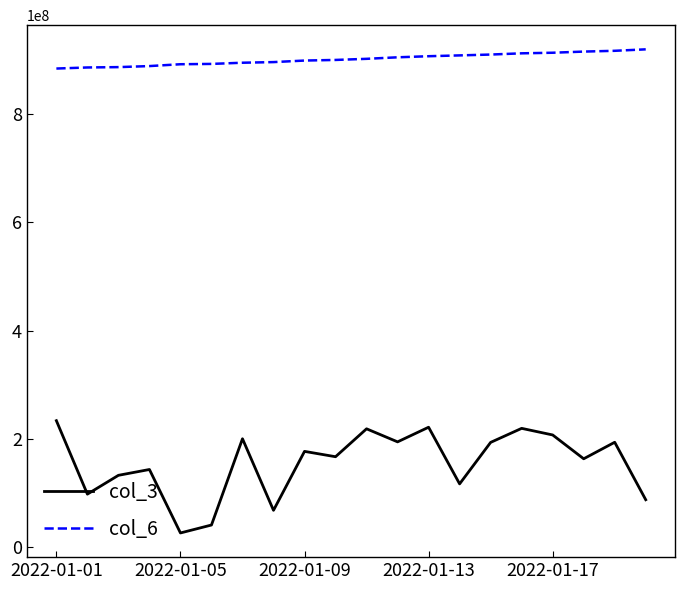

List the series in order of their overall mean, lowest first.

col_3, col_6